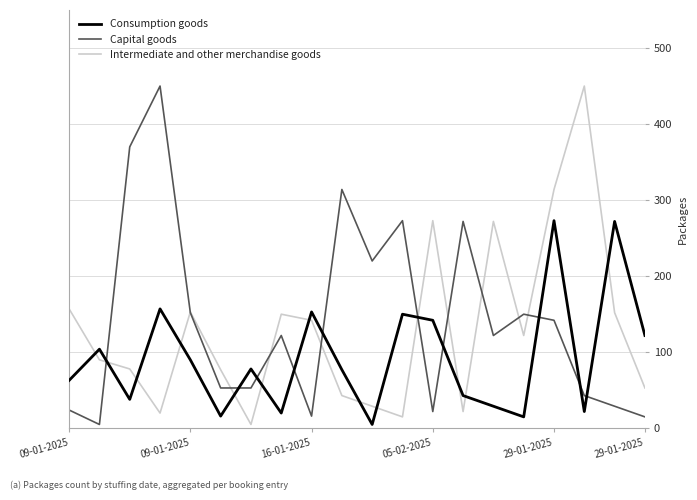

What is the average value of the Consumption goods series?

93